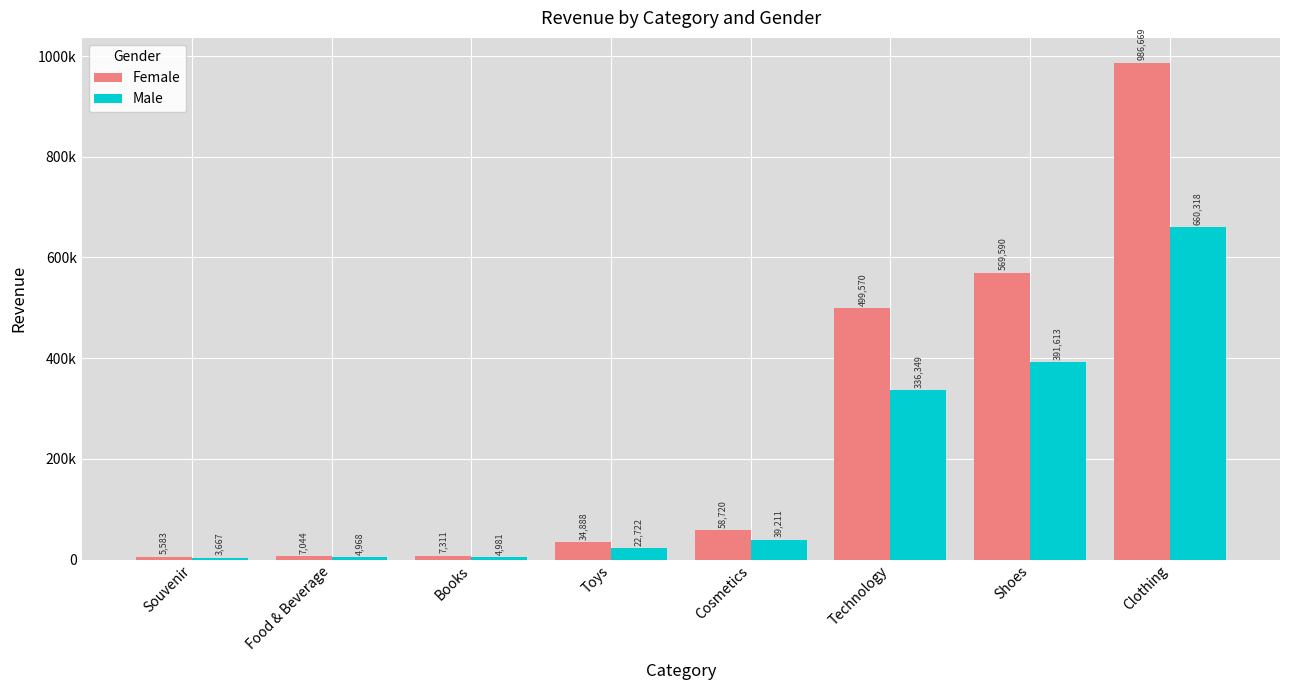

Rank the series by their maximum value, from lowest to highest.

Male, Female